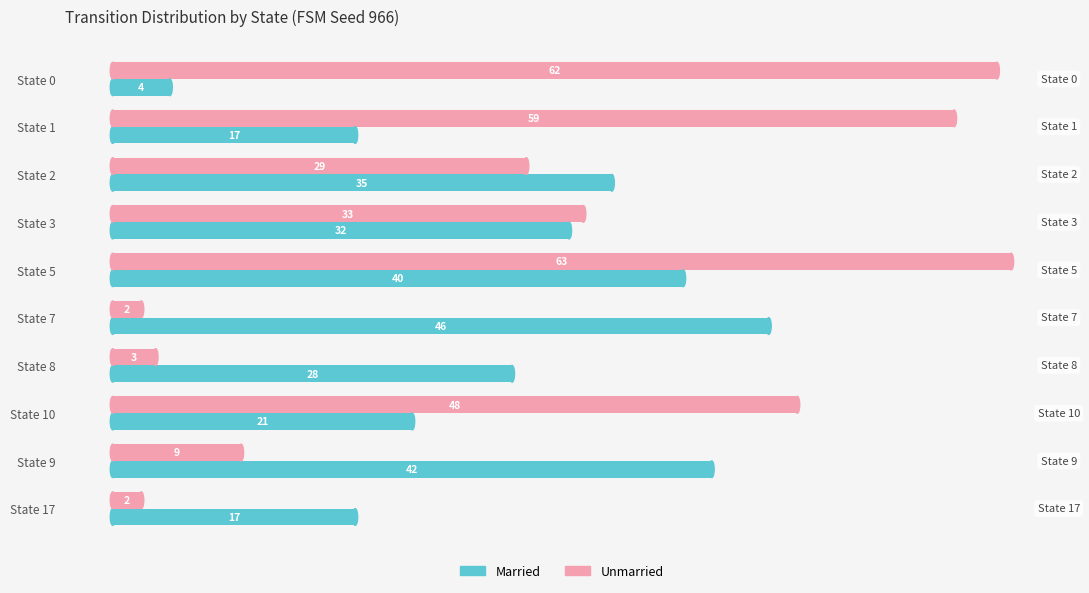

Where is Unmarried nearest to the value 32?

State 3